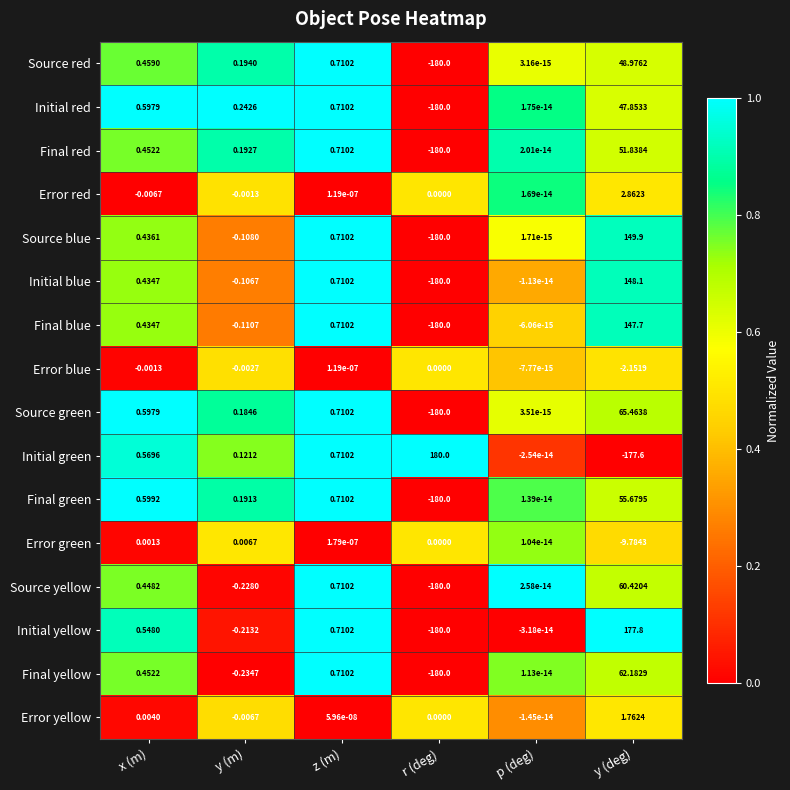

At how many categories does at least one series exceed 0?

6